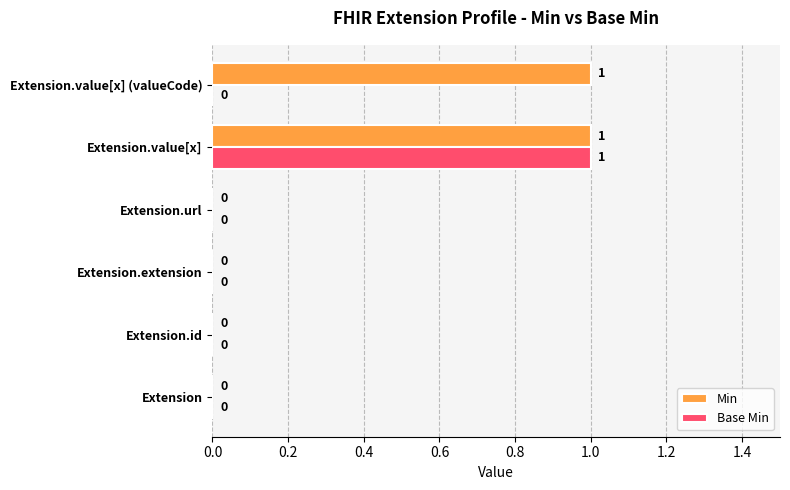

Is it true that Min equals 0 at Extension?

True